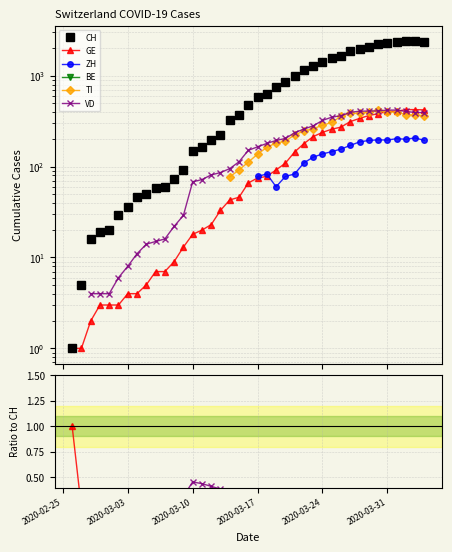

What is the maximum value shown in the chart?

2409.0